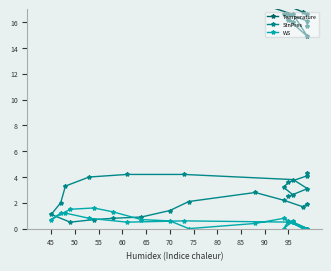

Is it true that StnPres equals 1.3 at 15?

False